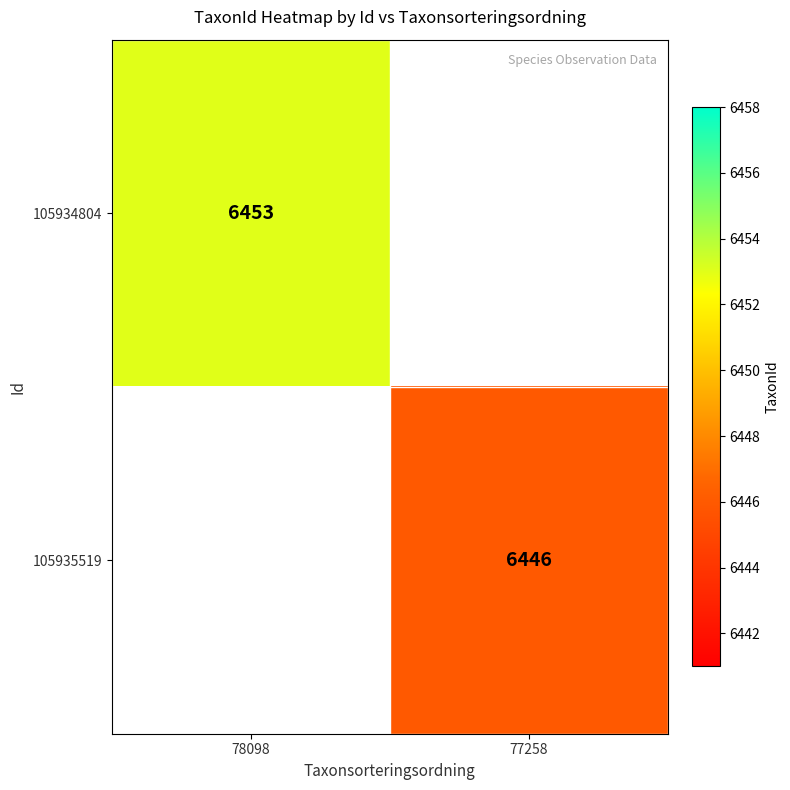

What is the greatest value displayed?

6453.0